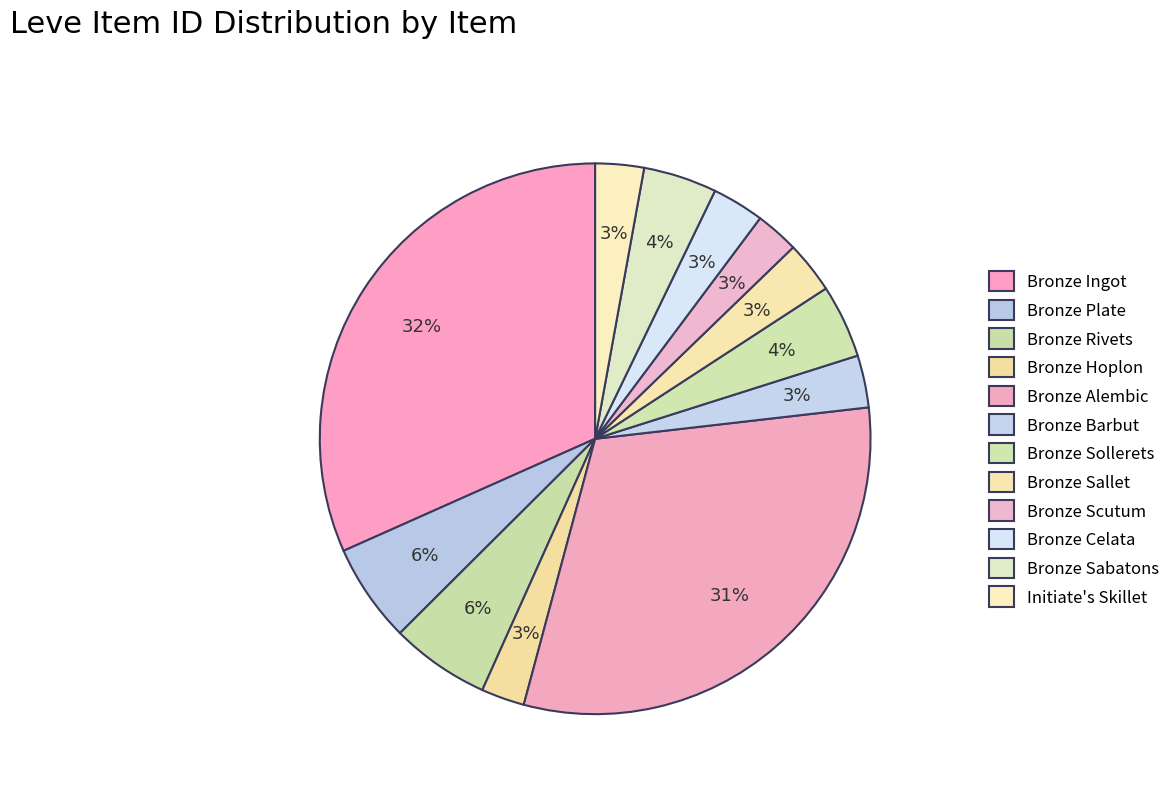

How many slices are in this pie chart?

12